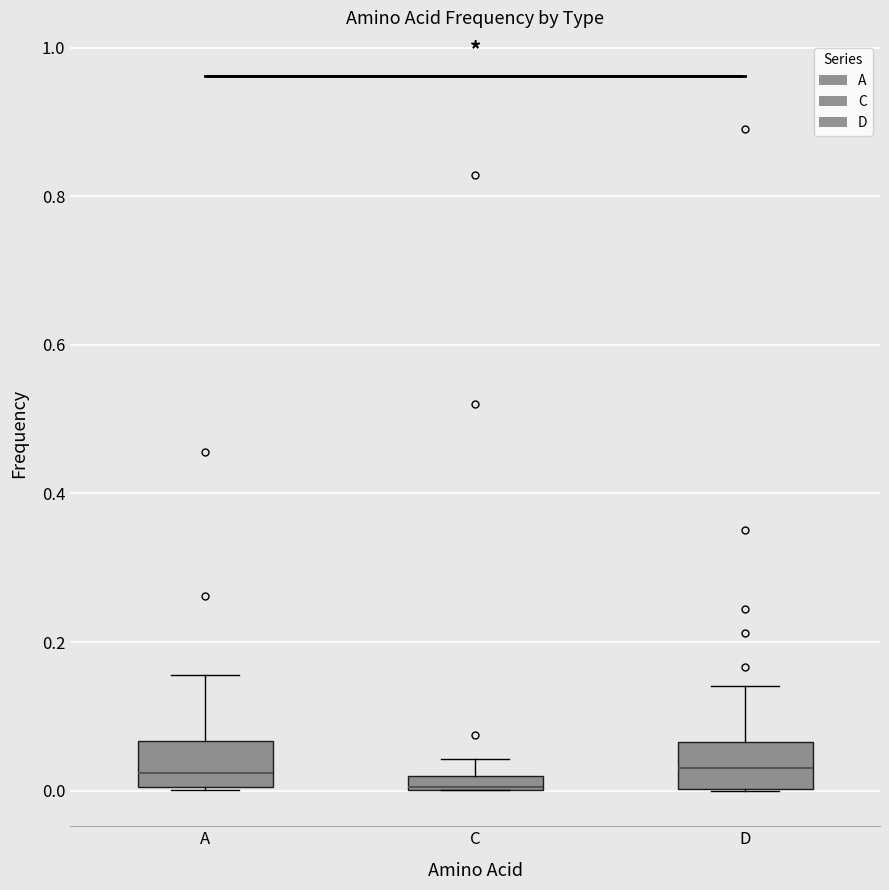

Where does the median line of the box for D sit on the y-axis? The values are not printed on the chart, so give them approximately, as read against the axis.

0.04